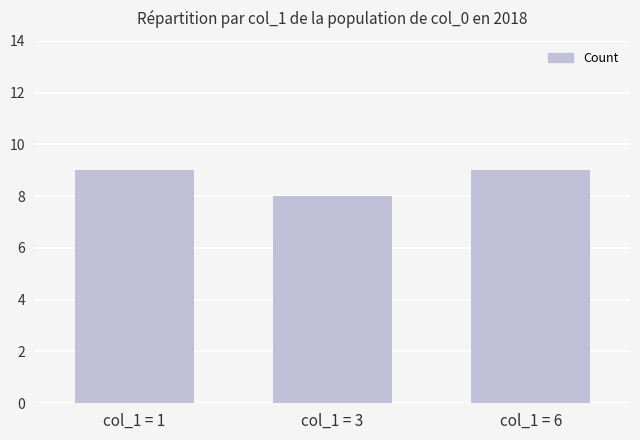

What is the maximum value shown in the chart?

9